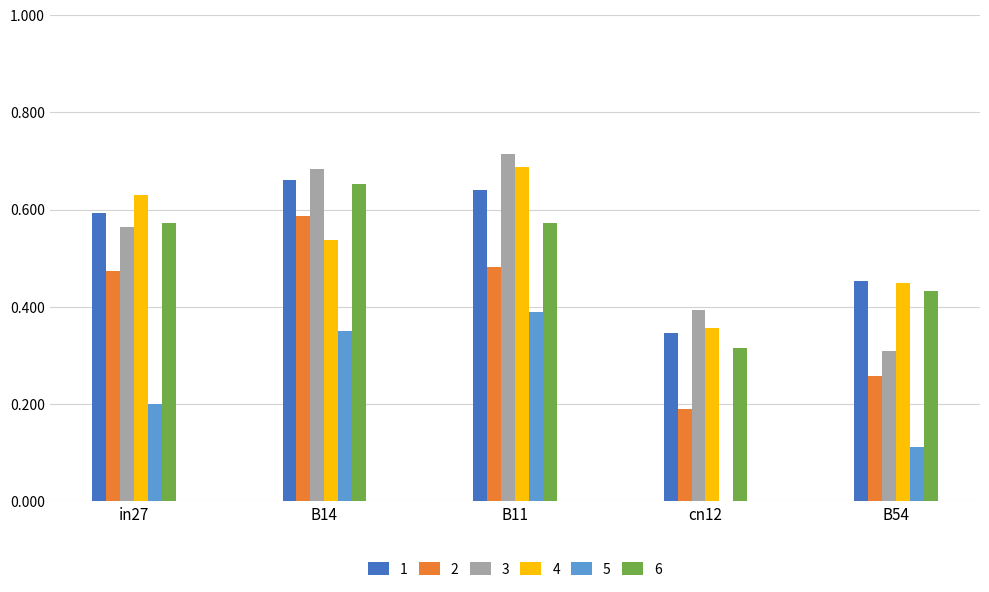

What is the sum of all 1 values?

2.7